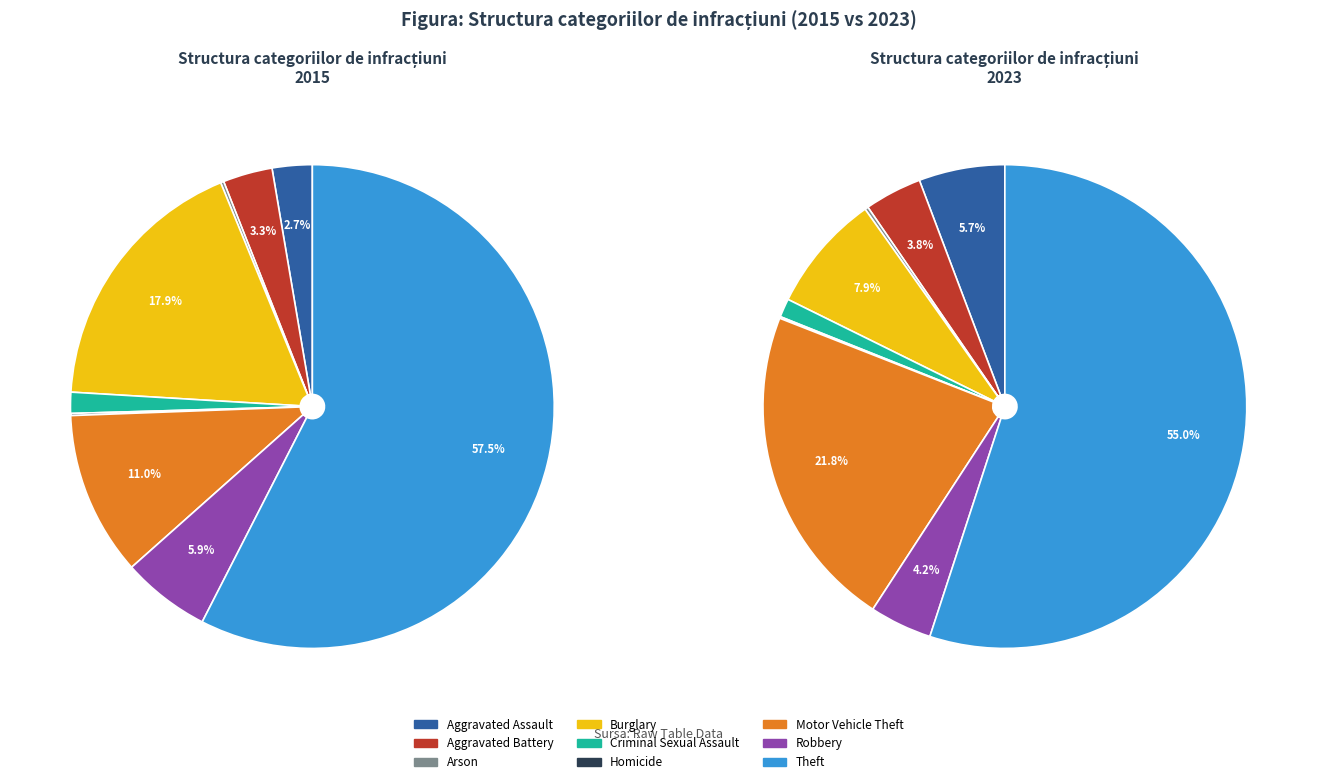

Approximately how many times larger is the value at Robbery compared to Arson?

18.5